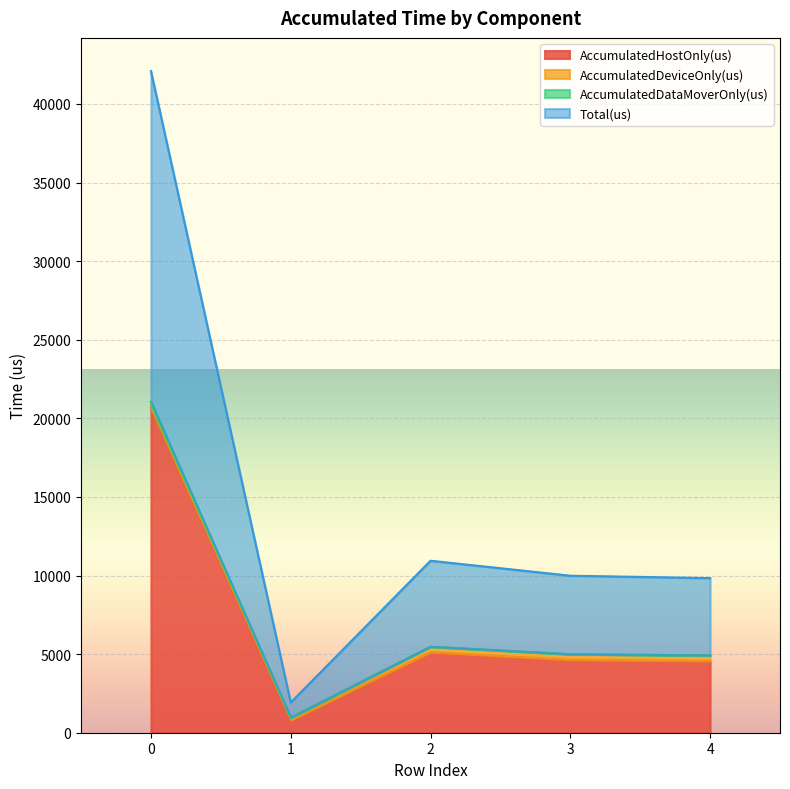

True or false: Total(us) and AccumulatedHostOnly(us) cross at least once.

False